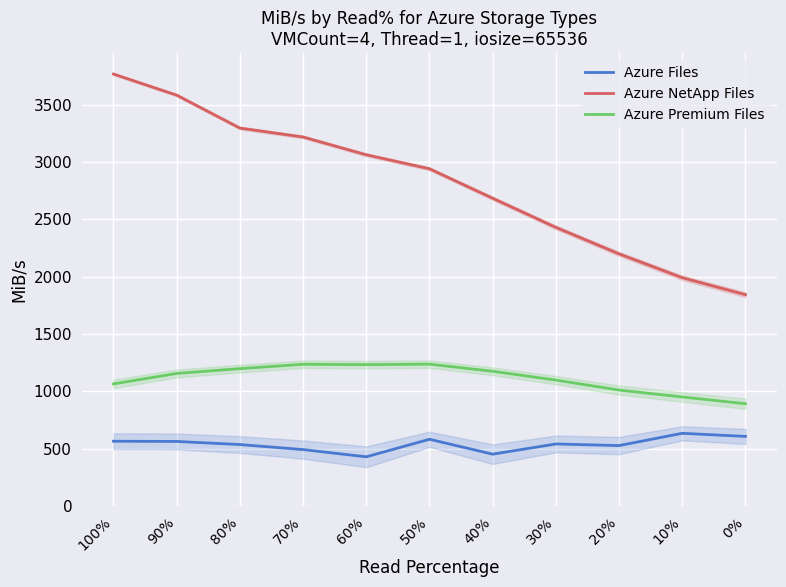

True or false: Azure Premium Files and Azure NetApp Files cross at least once.

False